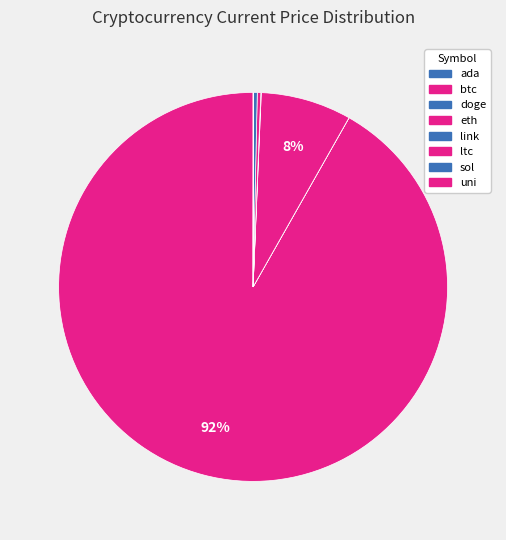

Which has a higher value, btc or eth?

btc